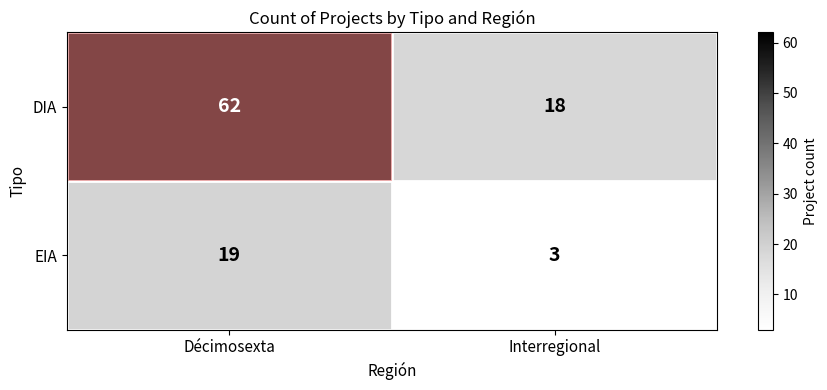

What is the approximate value of EIA at Interregional?

3